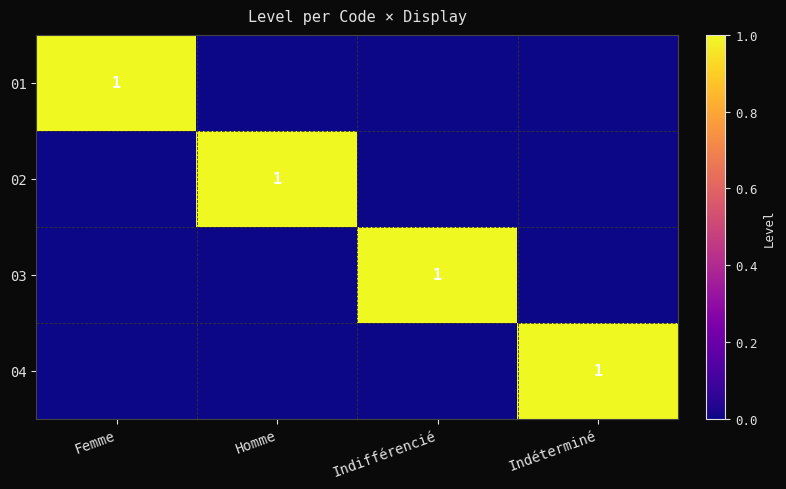

The 02 series shows 1 at Homme. True or false?

True